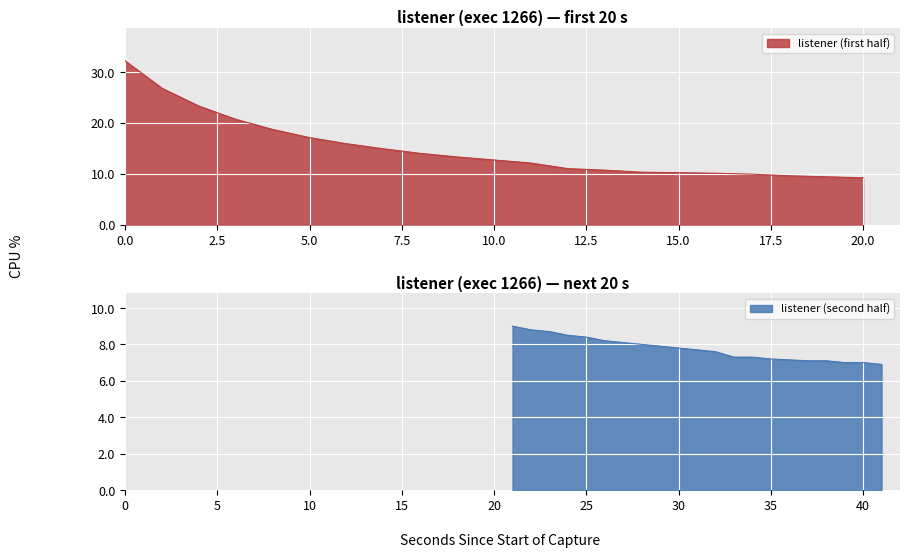

What is the difference between the second highest and minimum values?

19.9